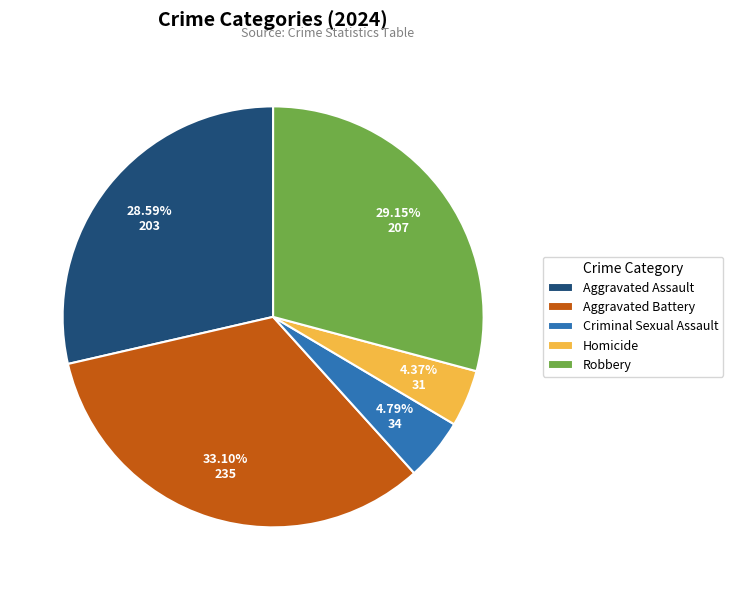

What percentage do Robbery and Homicide together represent?

33.5%